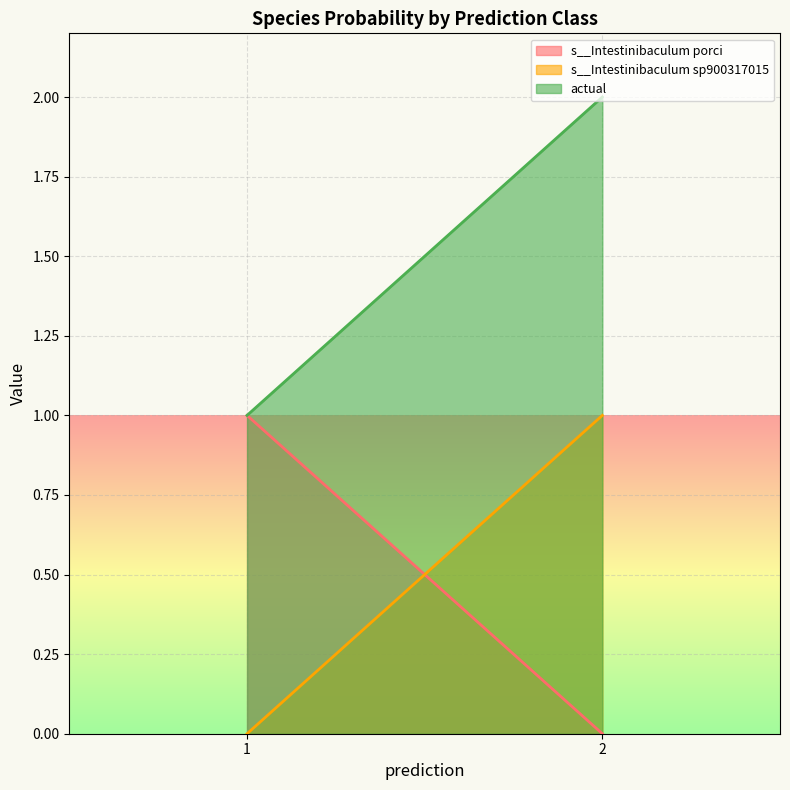

Is the value of s__Intestinibaculum sp900317015 at 1 greater than the value of actual at 1?

No